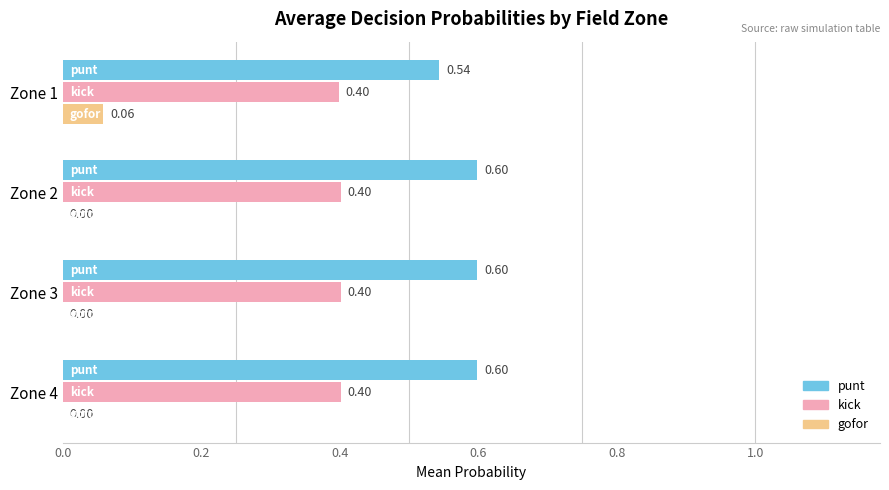

What are all the series names shown in the legend?

punt, kick, gofor